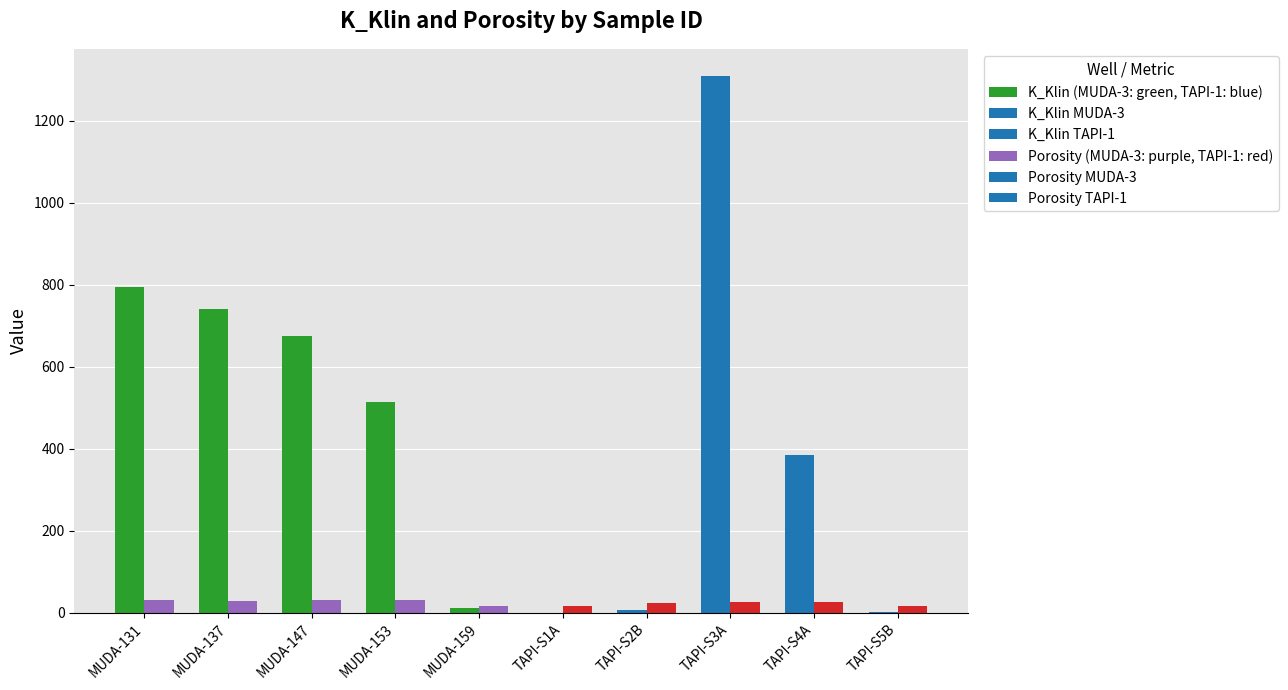

The value of K_Klin (MUDA-3: green, TAPI-1: blue) at TAPI-S3A is 2339.0. True or false?

False